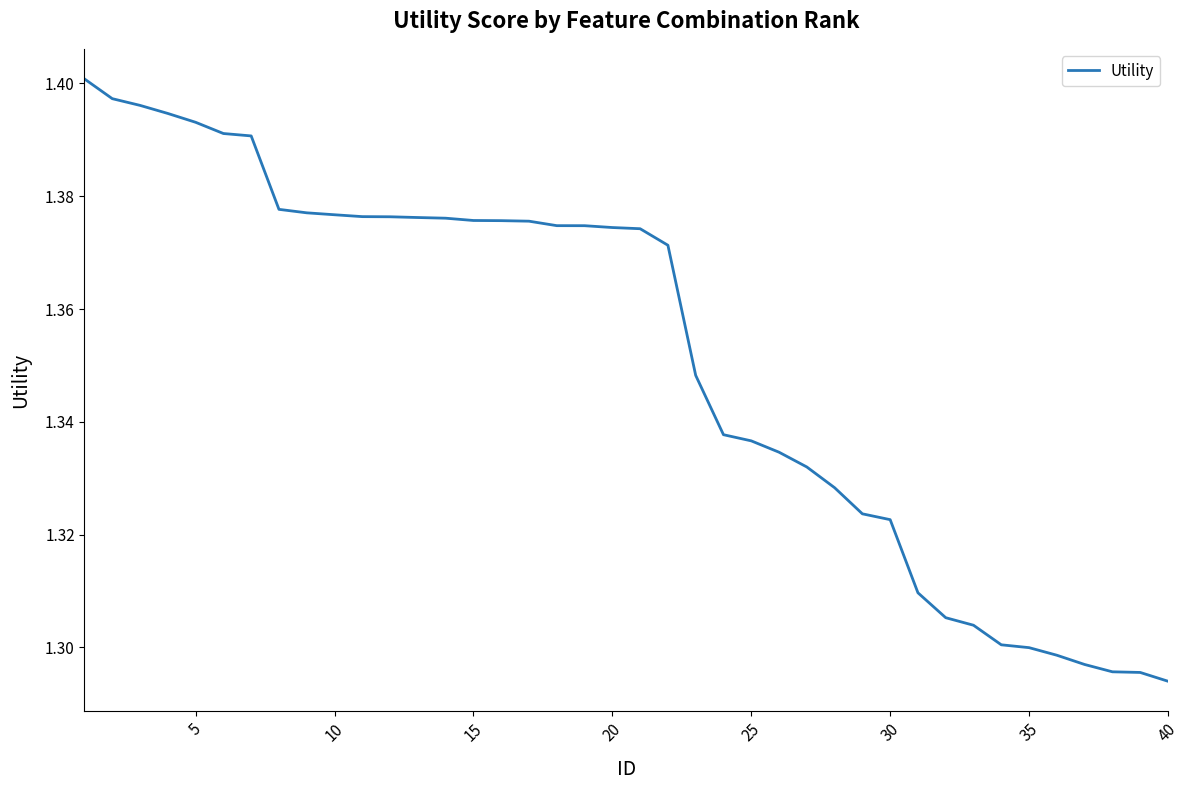

How many lines are shown in the chart?

1